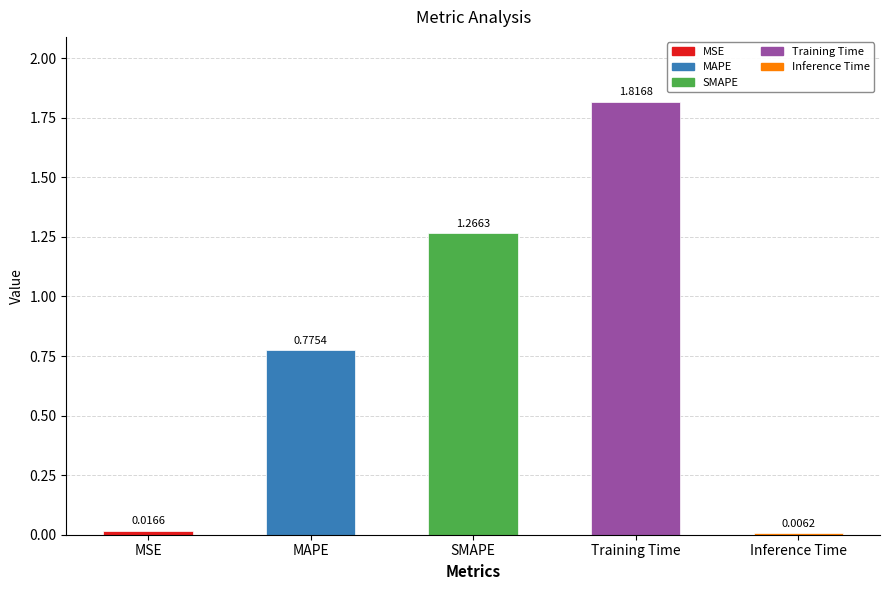

At which category does the chart reach its peak across all series?

Training Time